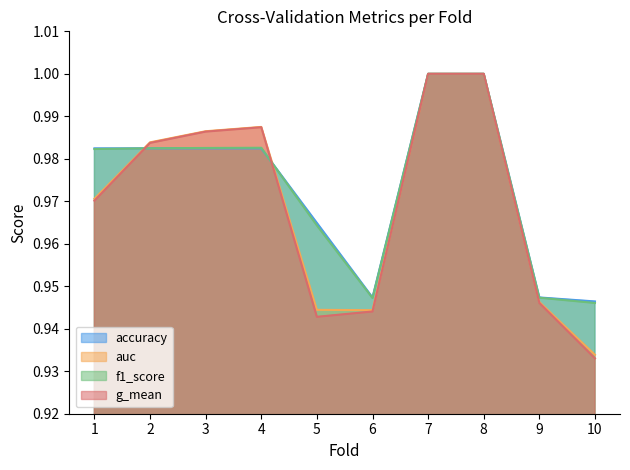

The g_mean series shows 1.0 at 3. True or false?

True